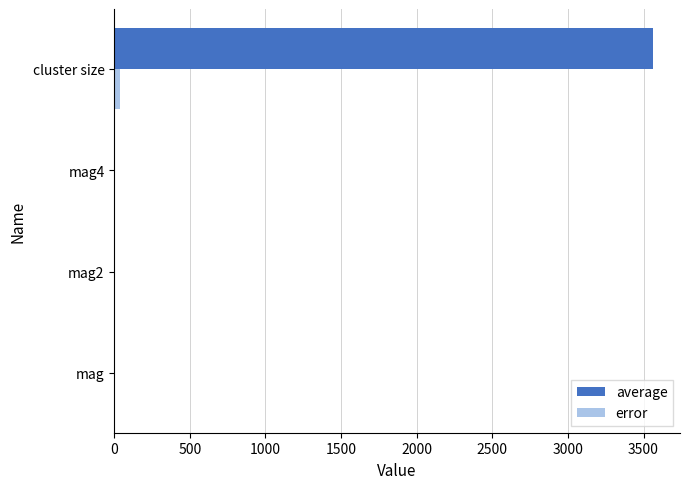

What is the sum of all error values?

40.7